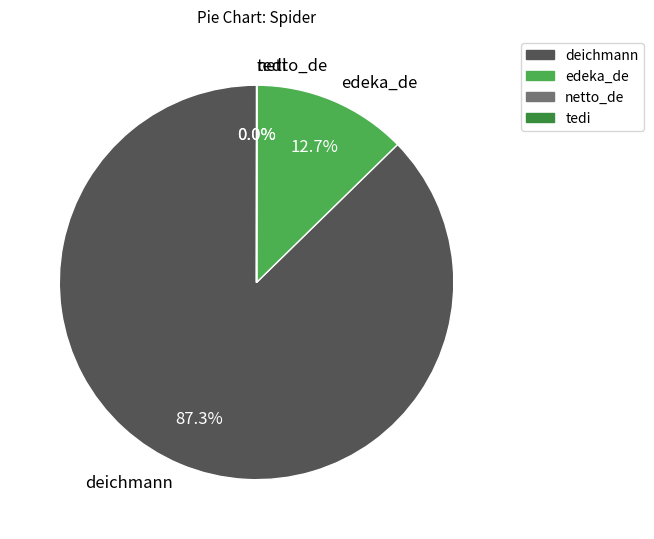

What percentage do deichmann and edeka_de together represent?

100.0%